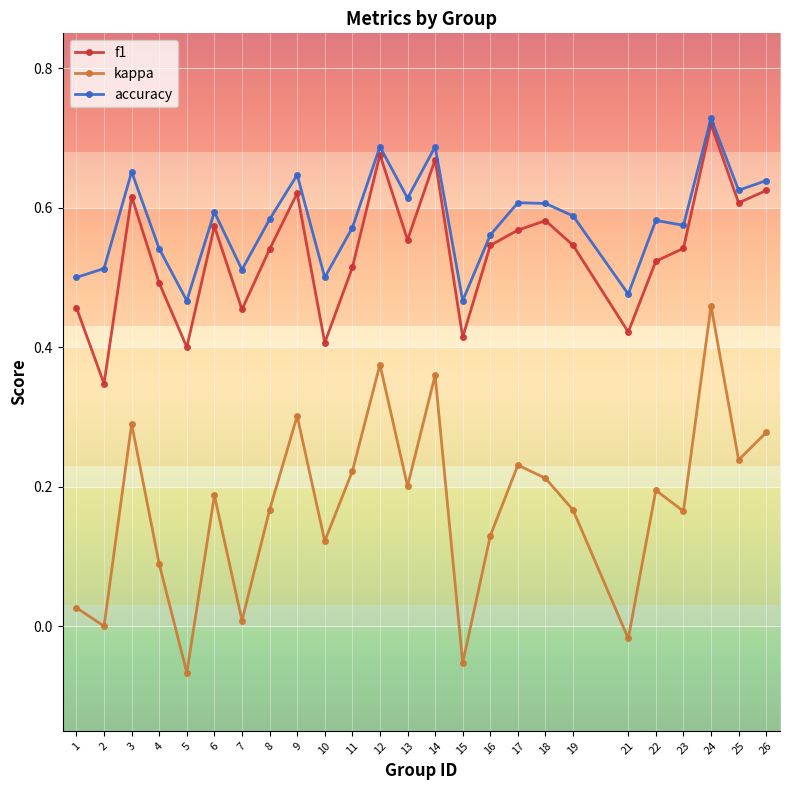

Rank the series at 13 from highest to lowest value.

accuracy, f1, kappa